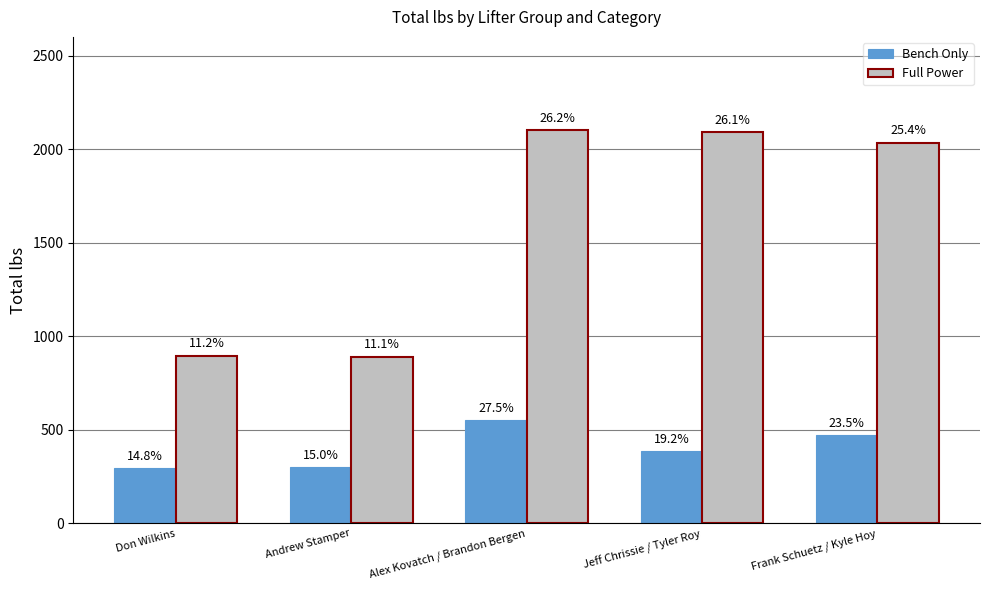

Reading left to right, extract all data points from this chart.

Bench Only: Don Wilkins=295	Andrew Stamper=300	Alex Kovatch / Brandon Bergen=550	Jeff Chrissie / Tyler Roy=385	Frank Schuetz / Kyle Hoy=470
Full Power: Don Wilkins=895	Andrew Stamper=890	Alex Kovatch / Brandon Bergen=2100	Jeff Chrissie / Tyler Roy=2090	Frank Schuetz / Kyle Hoy=2035